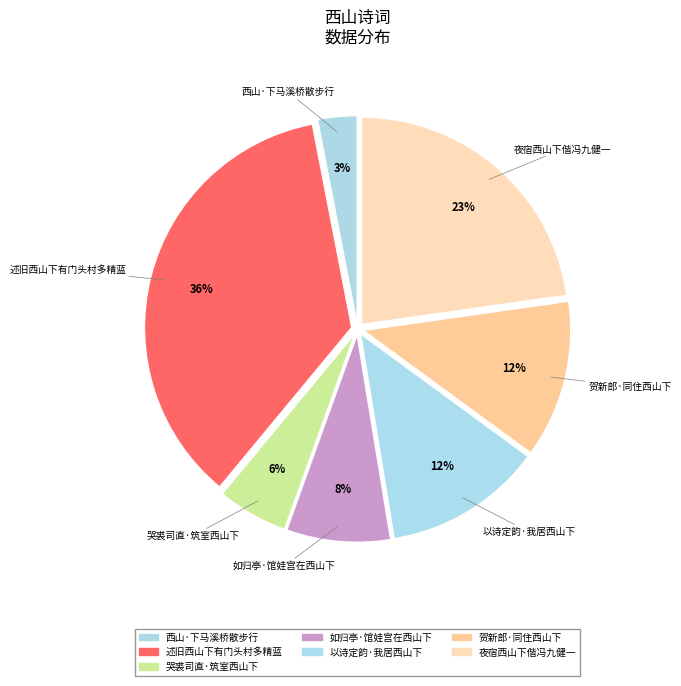

Do 夜宿西山下偕冯九健一 and 如归亭·馆娃宫在西山下 together represent more than half of the pie?

No